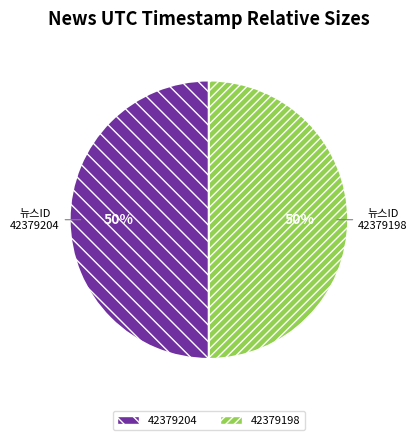

To the nearest percent, what portion does 42379198 represent?

50%